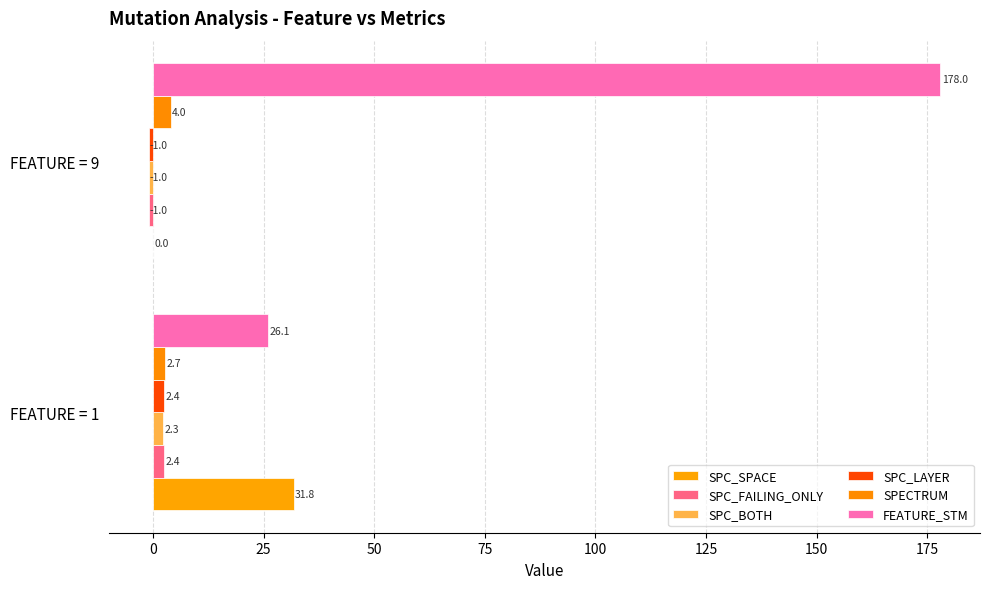

Reading left to right, what are all the values shown in this chart?

SPC_SPACE: 31.8	0.0
SPC_FAILING_ONLY: 2.4	-1.0
SPC_BOTH: 2.3	-1.0
SPC_LAYER: 2.4	-1.0
SPECTRUM: 2.7	4.0
FEATURE_STM: 26.1	178.0